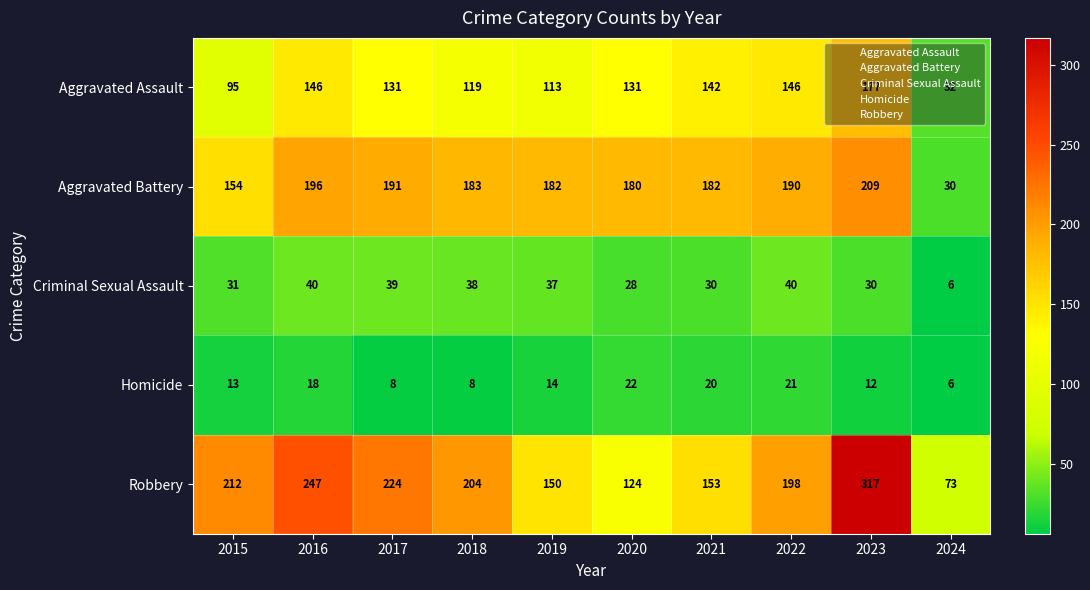

What is the difference between the maximum and second lowest values in the Robbery series?

193